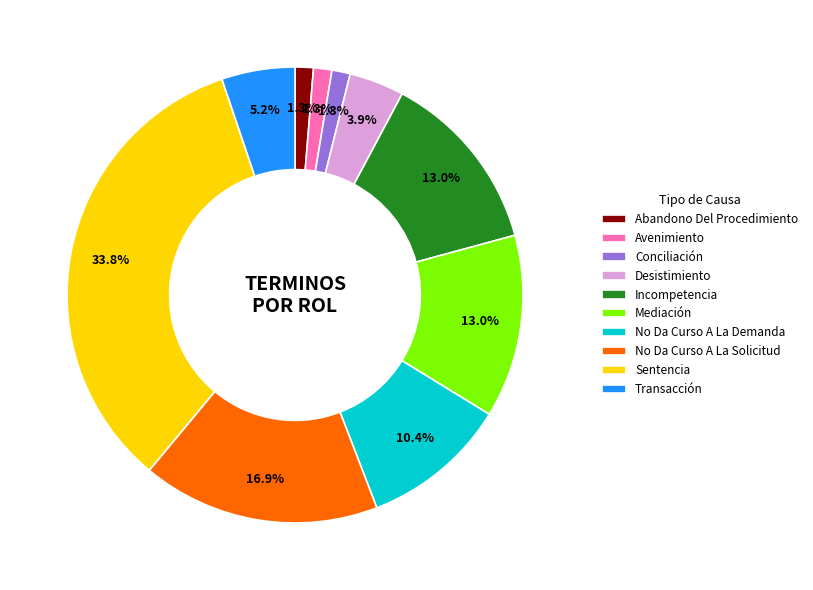

How many slices are in this pie chart?

10